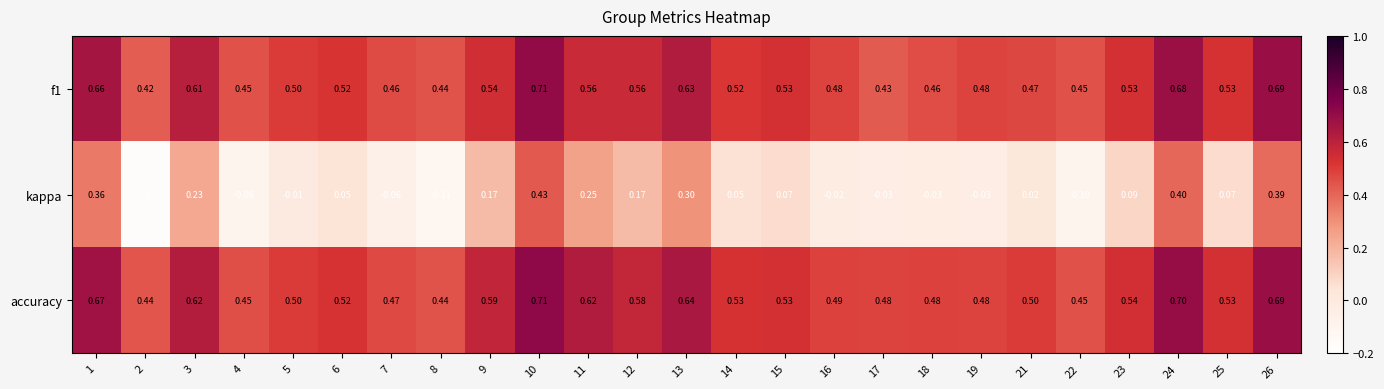

Which series has the largest total across all categories?

accuracy